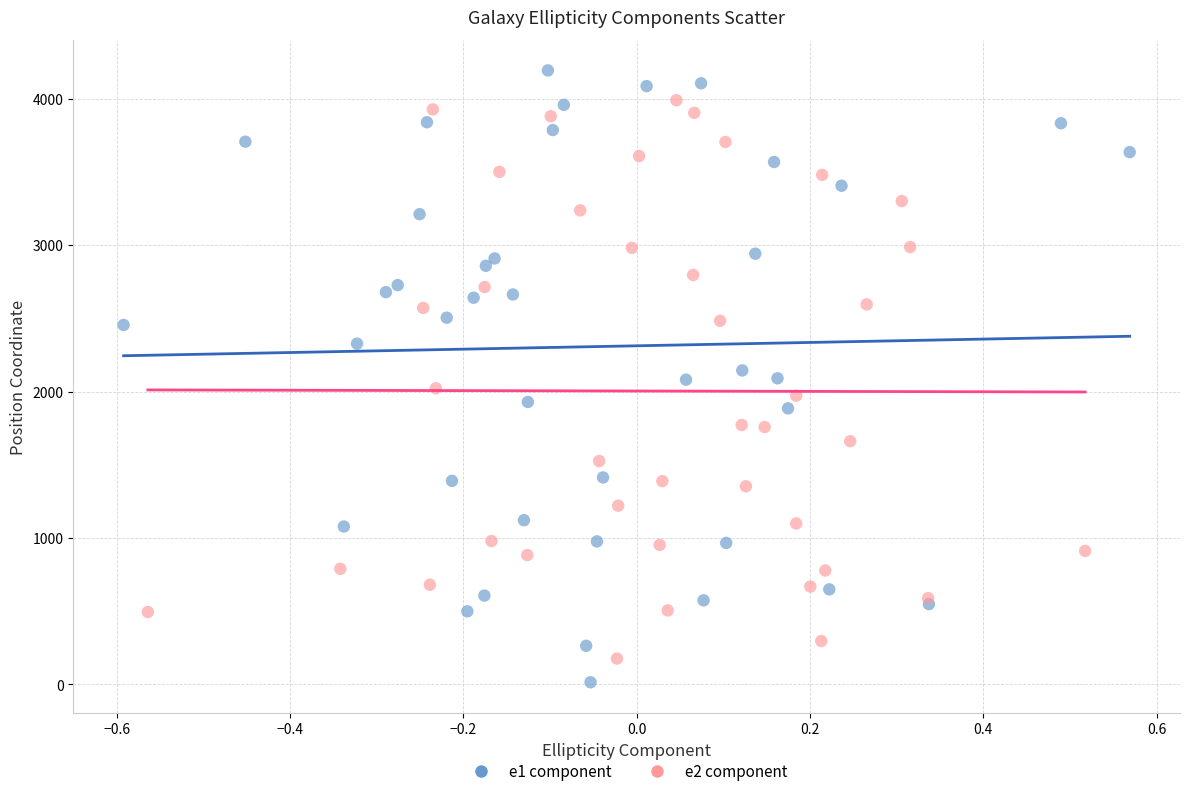

What are all the series names shown in the legend?

e1 component, e2 component